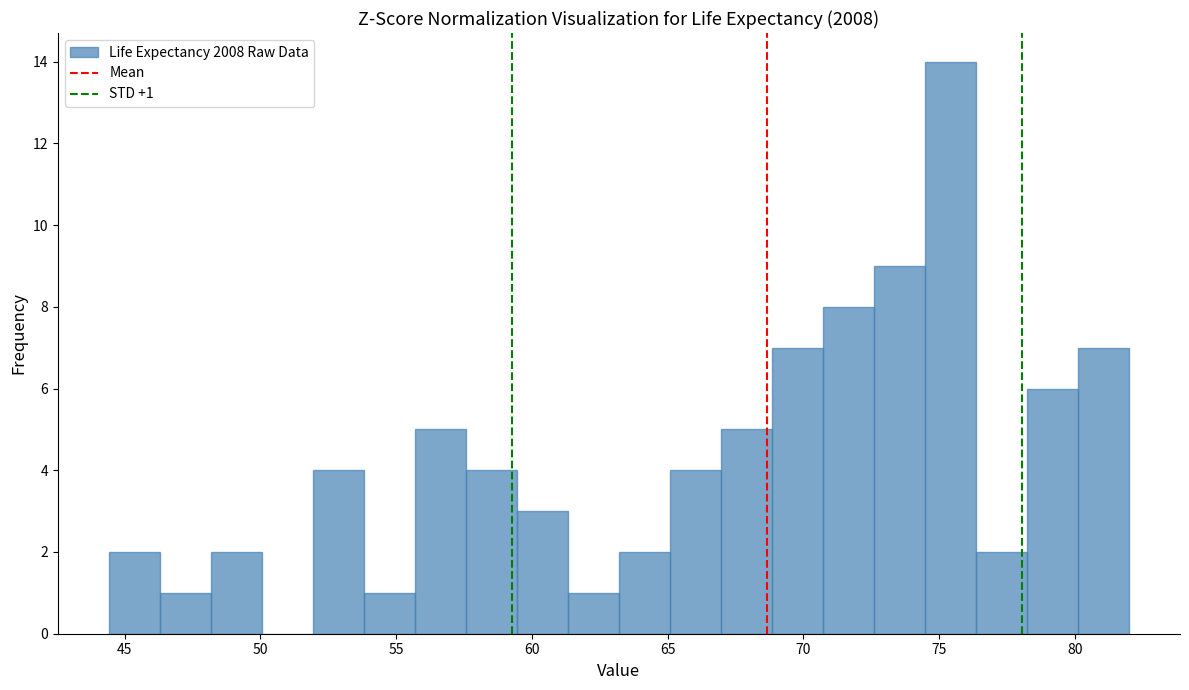

Around what value on the x-axis is the tallest bar? Give the approximate position of its centre, as read against the axis.

75.5